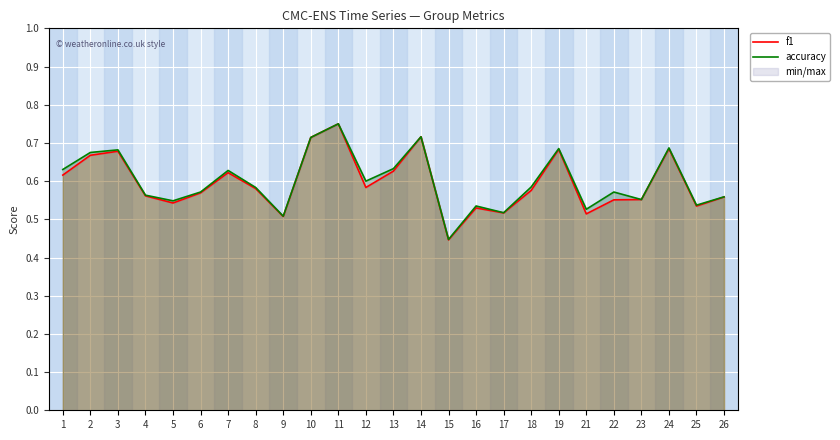

True or false: f1 has a value of 0.9 at 19.

False